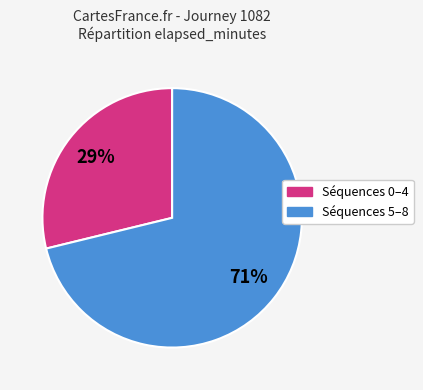

To the nearest percent, what is the average slice percentage?

50%